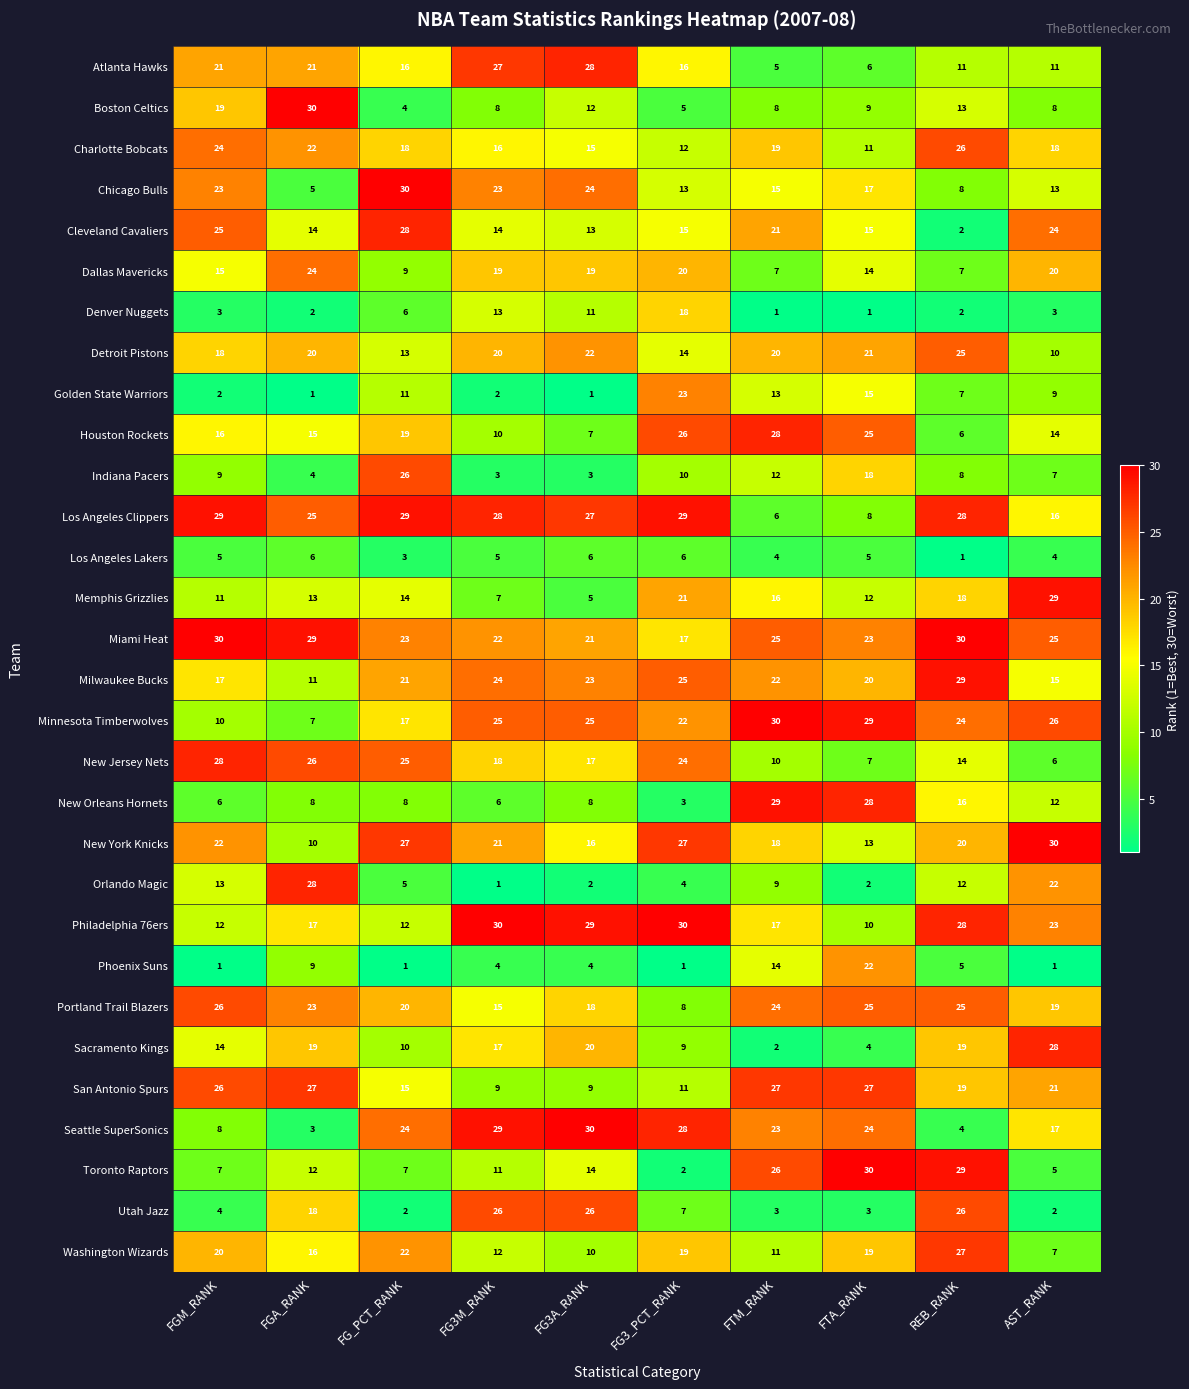

What is the difference between the maximum and minimum values in the Phoenix Suns series?

21